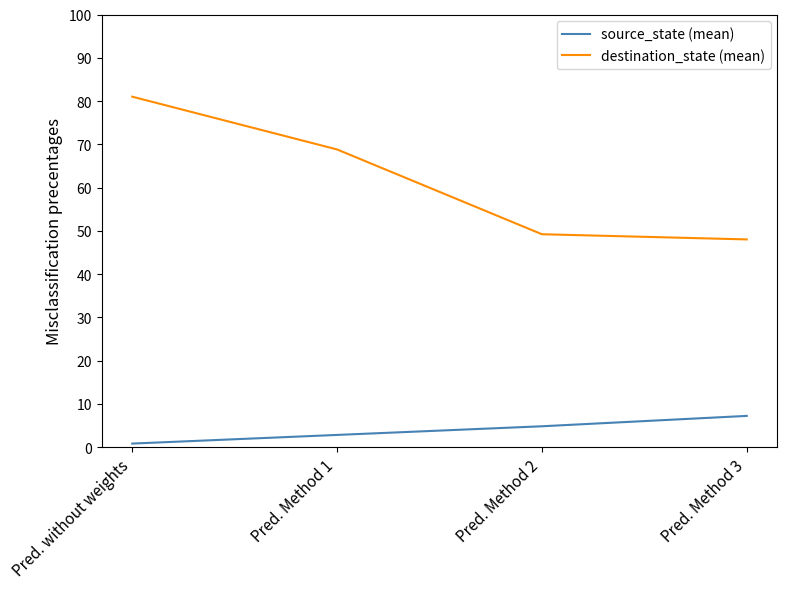

Rank the series by their average value, from lowest to highest.

source_state (mean), destination_state (mean)